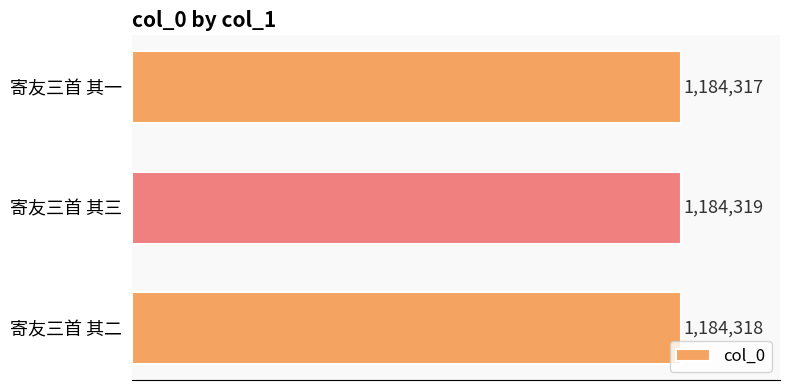

List the labels in order of value, largest first.

寄友三首 其三, 寄友三首 其二, 寄友三首 其一